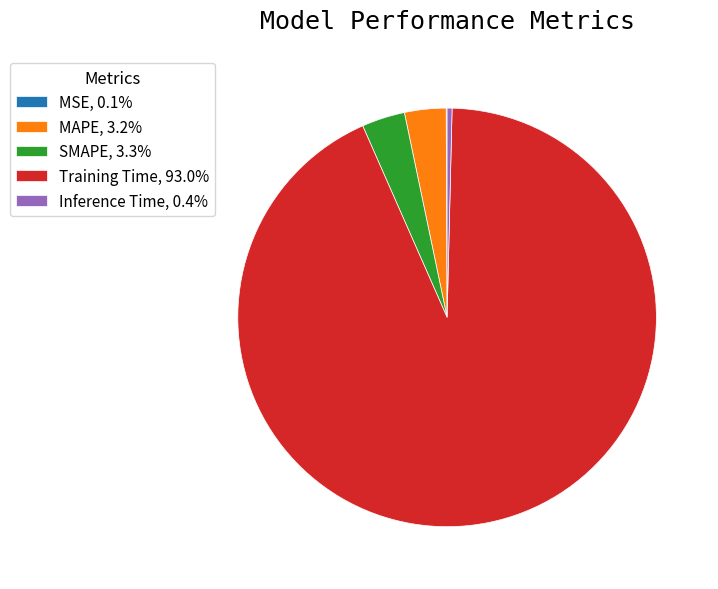

Between Inference Time and SMAPE, which is larger?

SMAPE